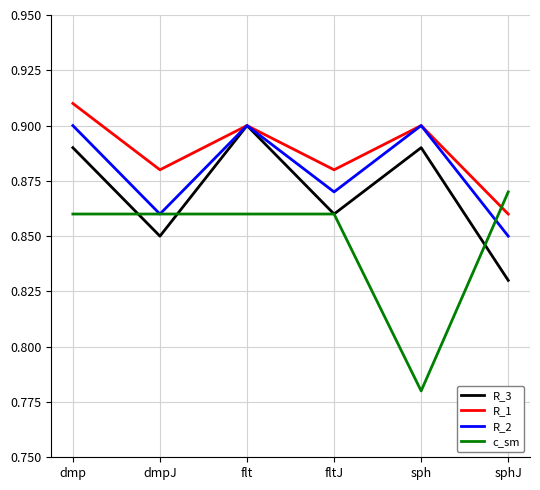

Which series has the largest total across all categories?

R_1